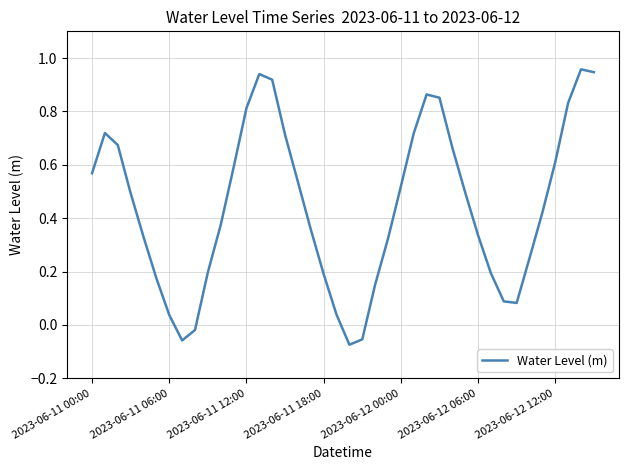

True or false: the data shows 0.8 at 2023-06-12 00:00.

False